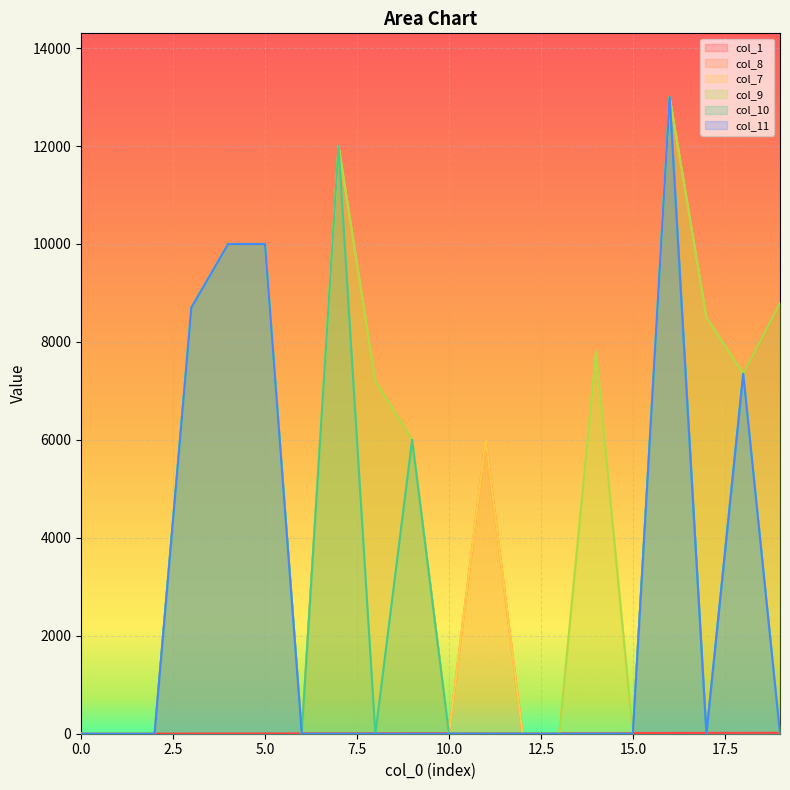

The value of col_9 at 18 is 12274. True or false?

False